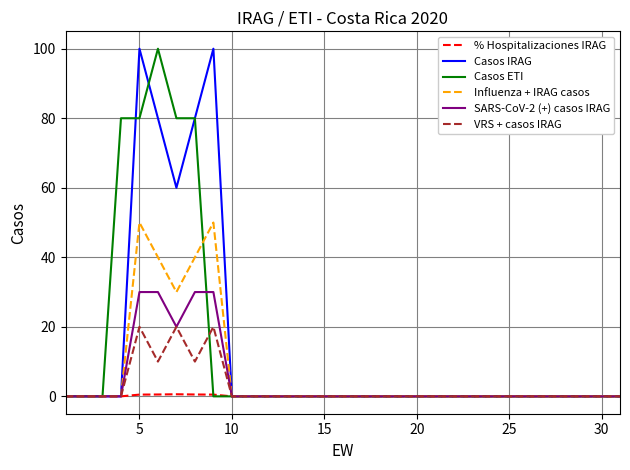

What is the maximum value for Casos IRAG?

100.0